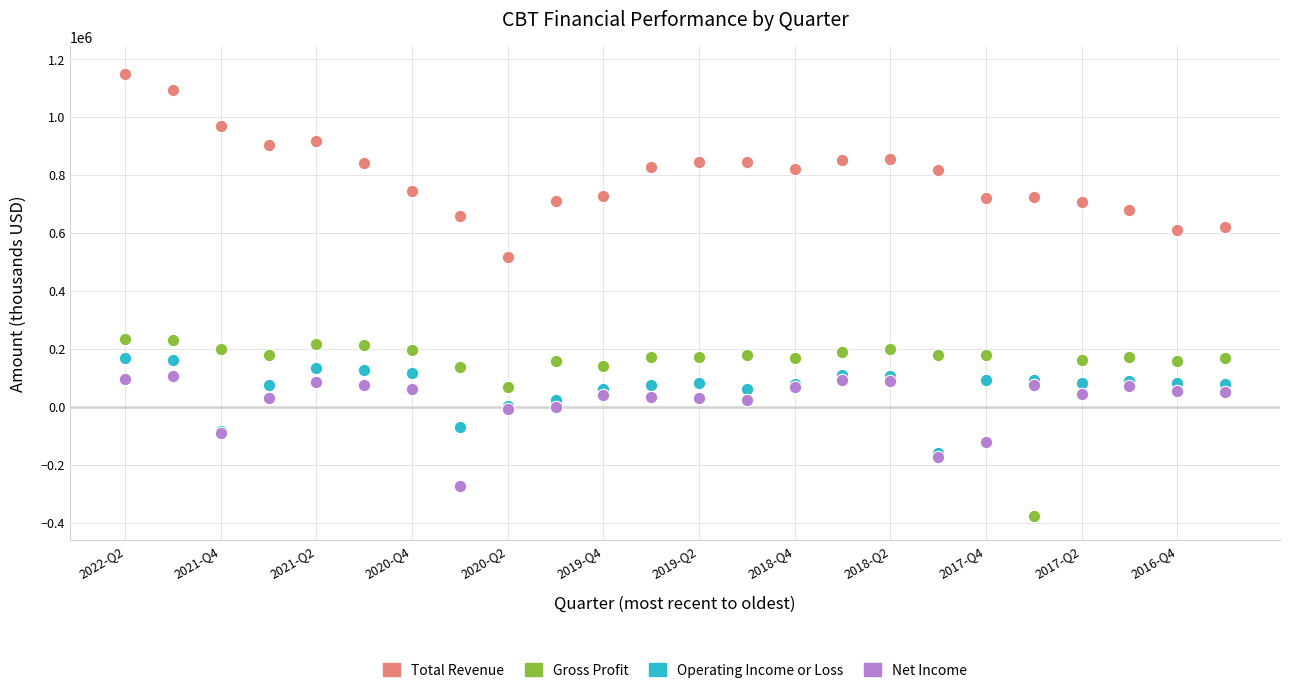

Across all series, what Y value is closest to 385500?

518000